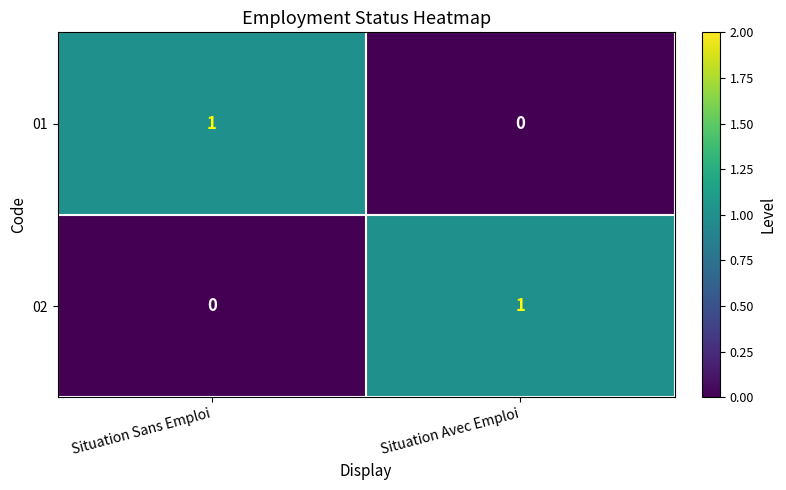

What is the difference between the highest and lowest values at Situation Avec Emploi?

1